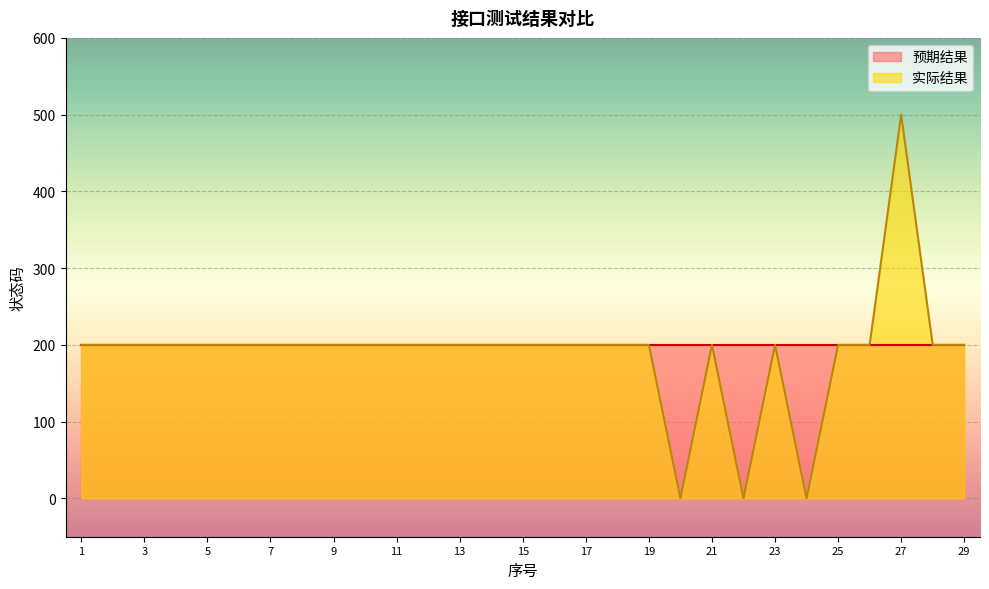

Reading left to right, extract all data points from this chart.

200	200	200	200	200	200	200	200	200	200	200	200	200	200	200	200	200	200	200	0	200	0	200	0	200	200	500	200	200